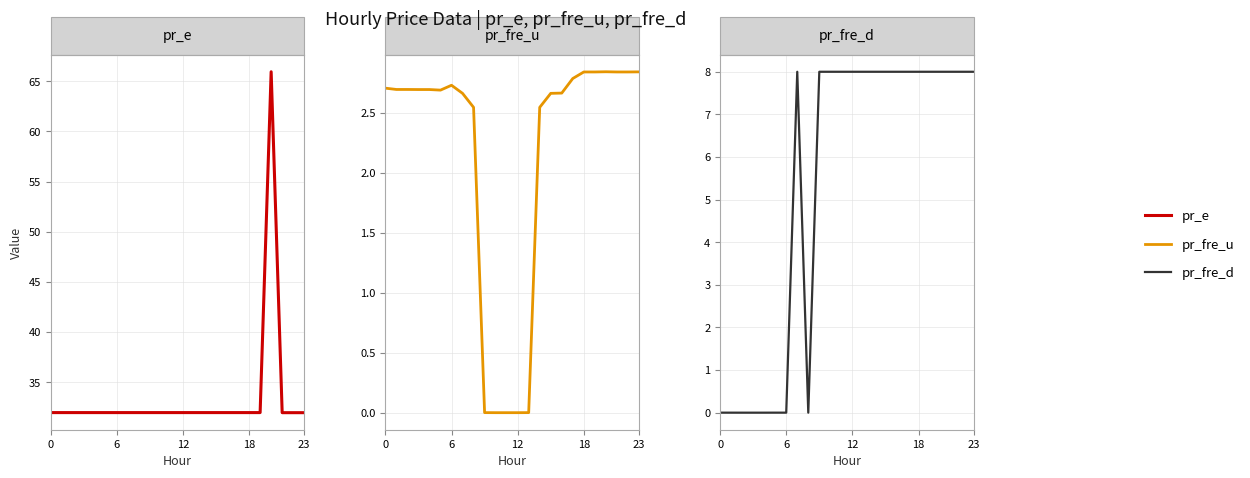

Which series has the largest total across all categories?

pr_e